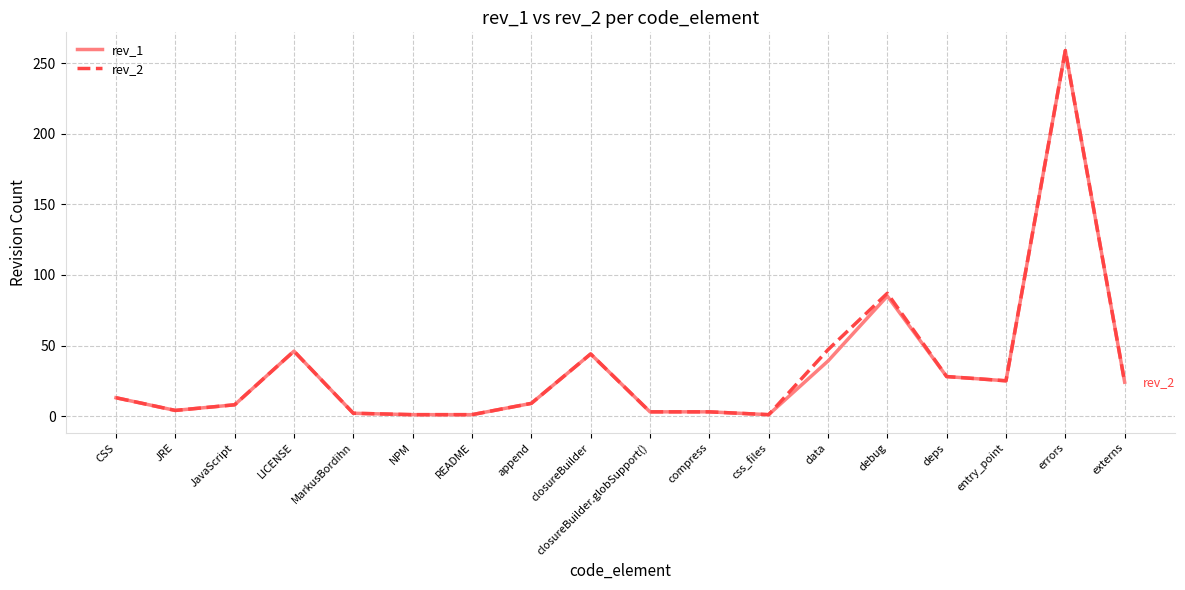

At which category is the sum across all series the highest?

errors